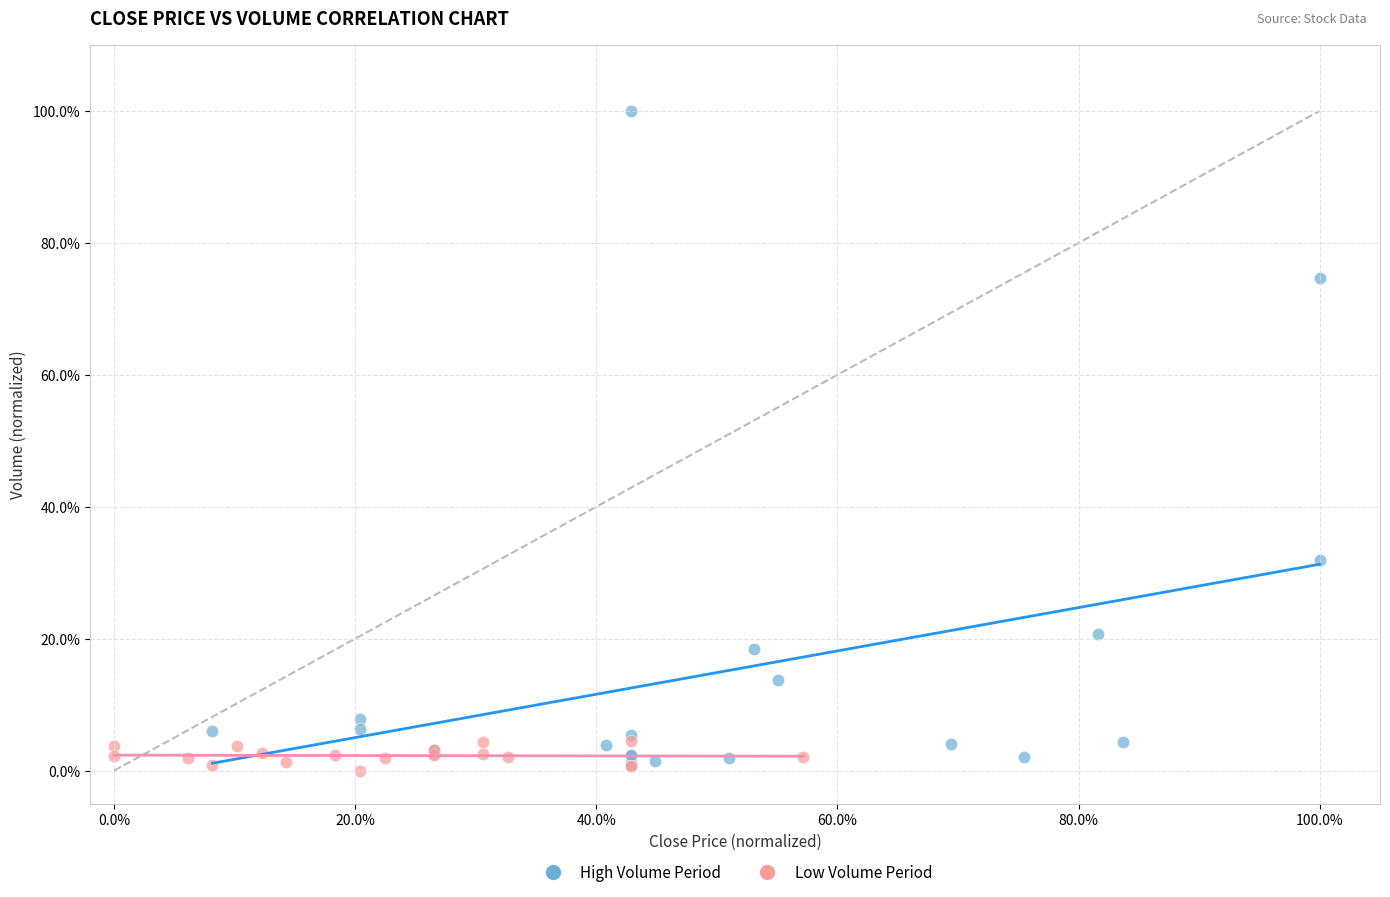

What are all the series names shown in the legend?

High Volume Period, Low Volume Period